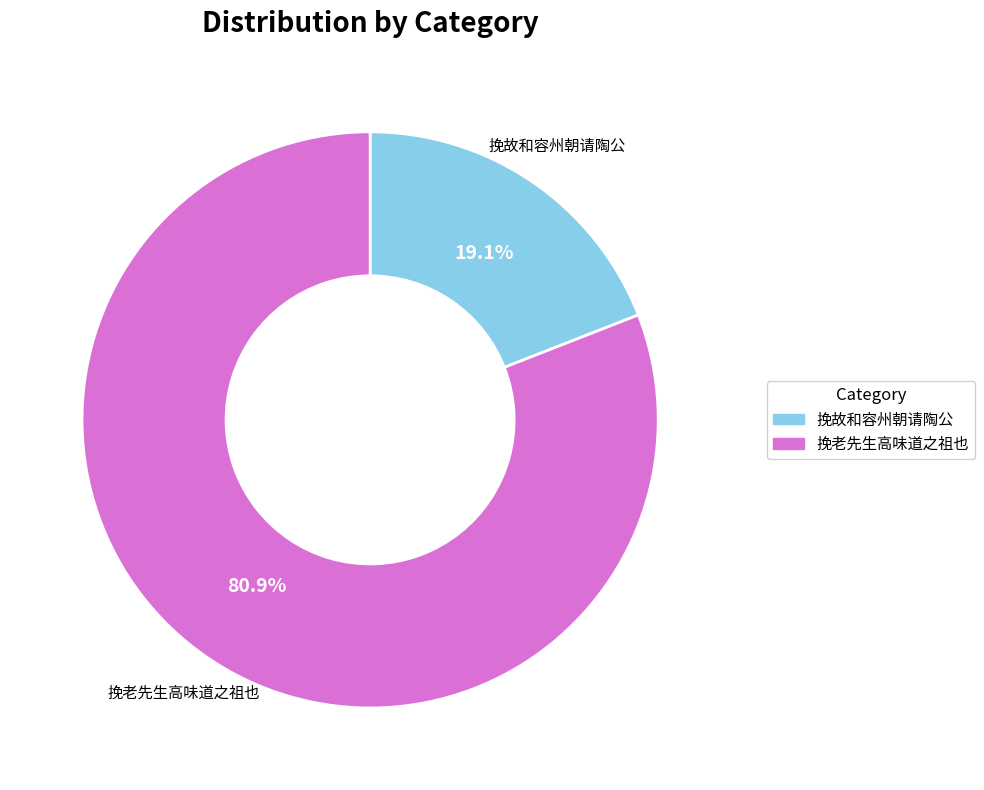

How many slices are in this pie chart?

2